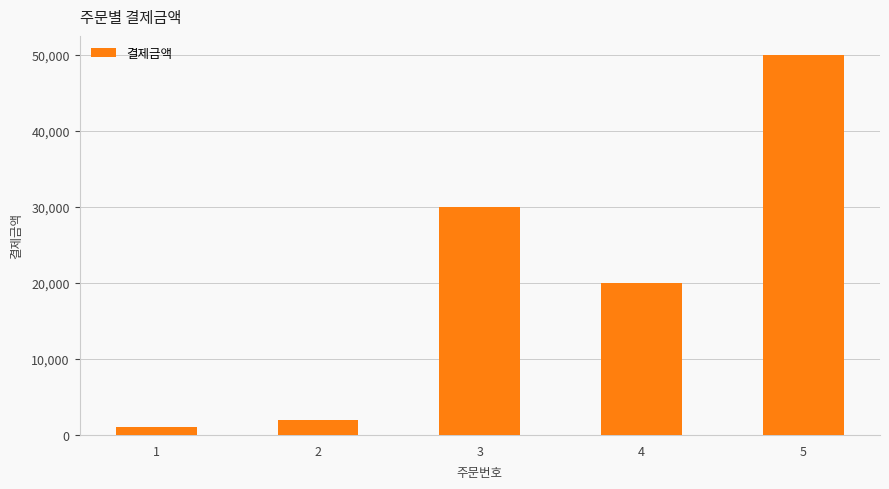

What is the change in value from 1 to 4?

+19000